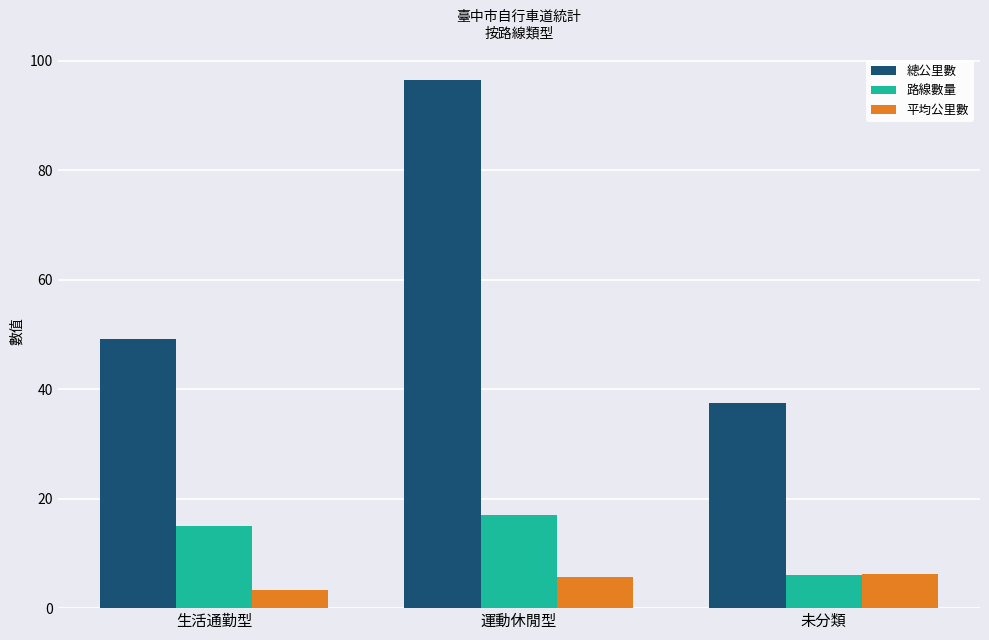

At how many categories does at least one series exceed 33?

3